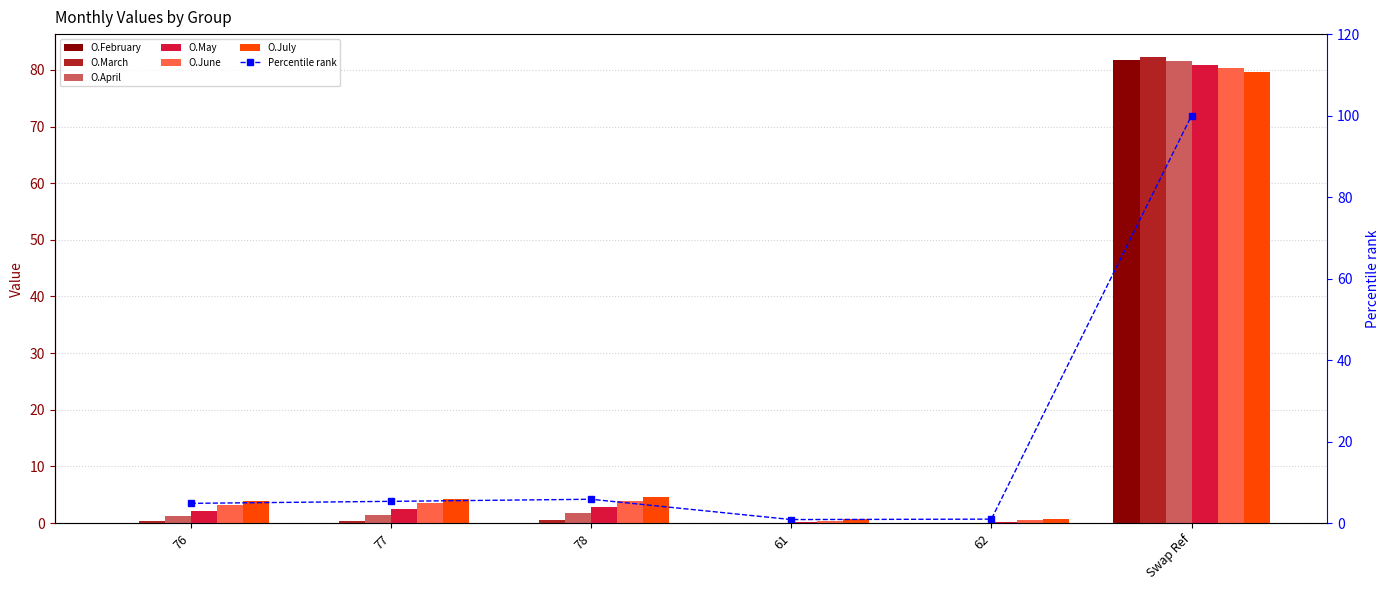

Rank the series by their maximum value, from highest to lowest.

O.March, O.February, O.April, O.May, O.June, O.July